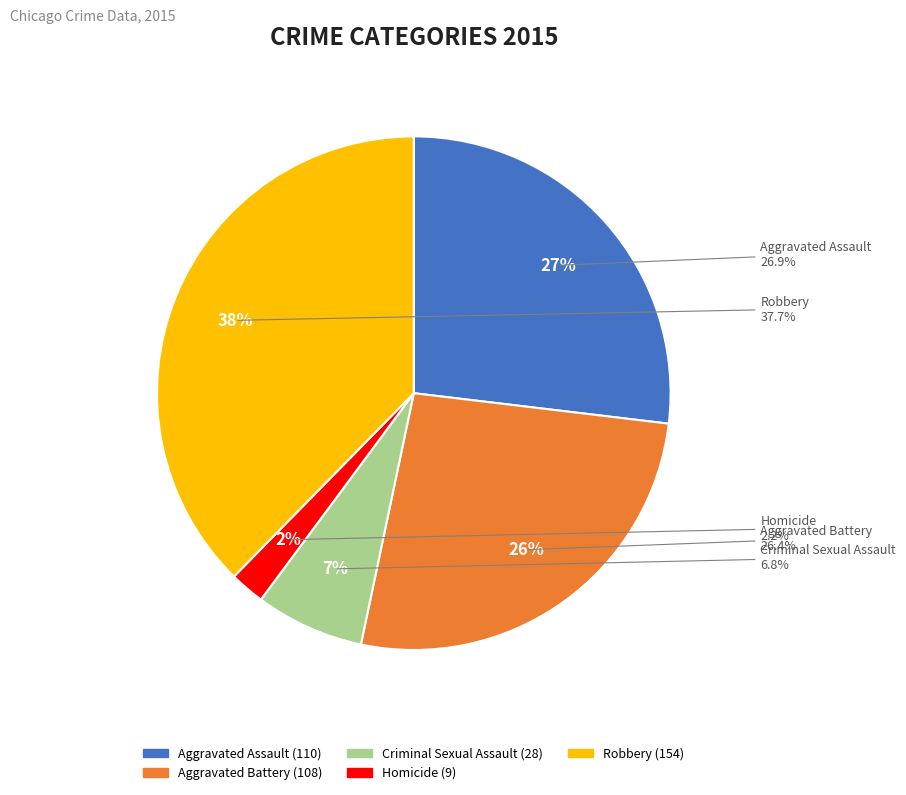

What is the largest slice in the pie chart?

Robbery